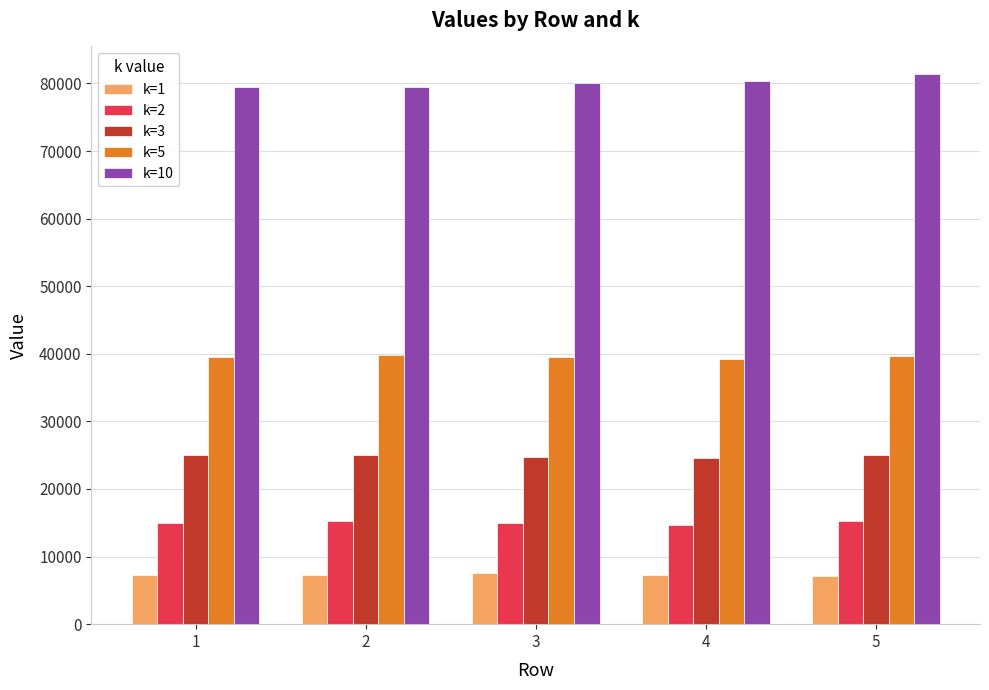

The value of k=3 at 3 is 43308. True or false?

False